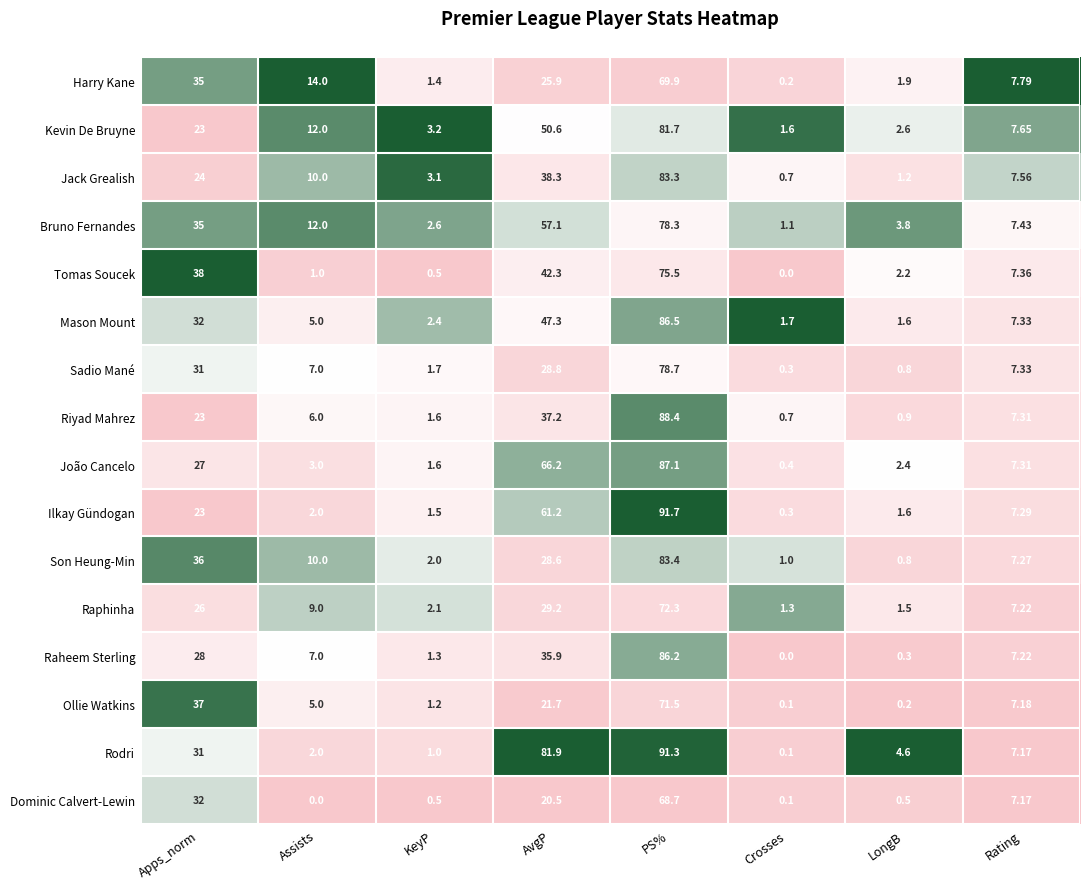

Which series has the widest spread of values?

Ilkay Gündogan